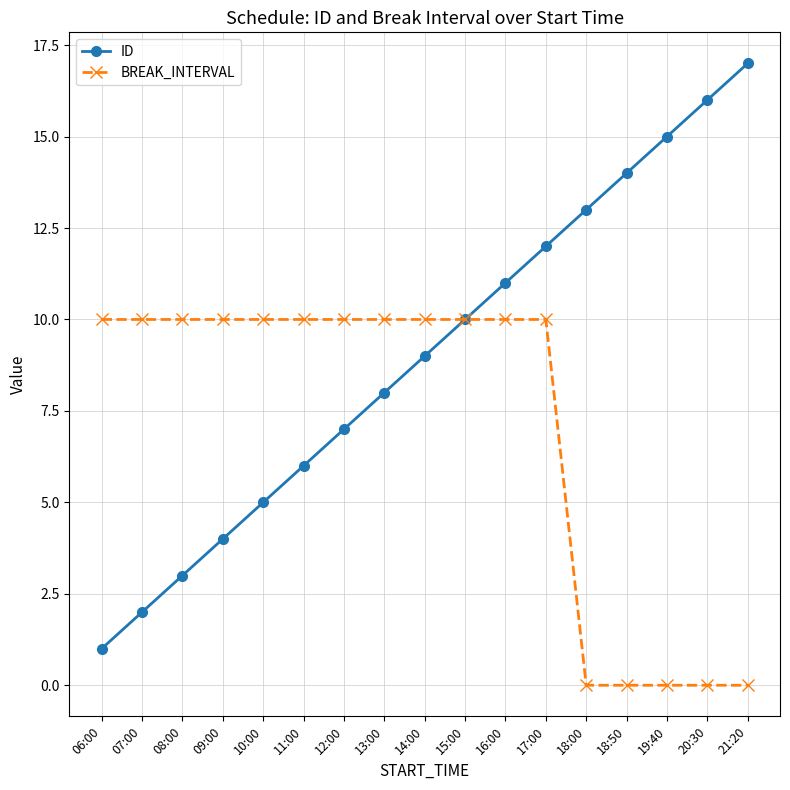

What is the label of the 13th point from the left?

18:00